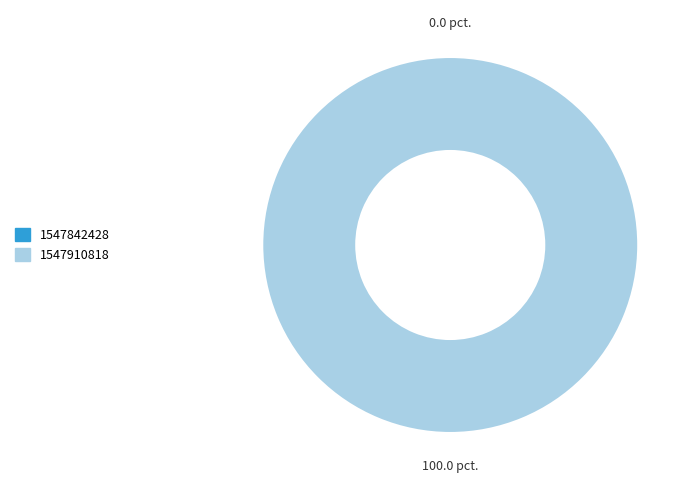

Count the number of slices in the pie.

2